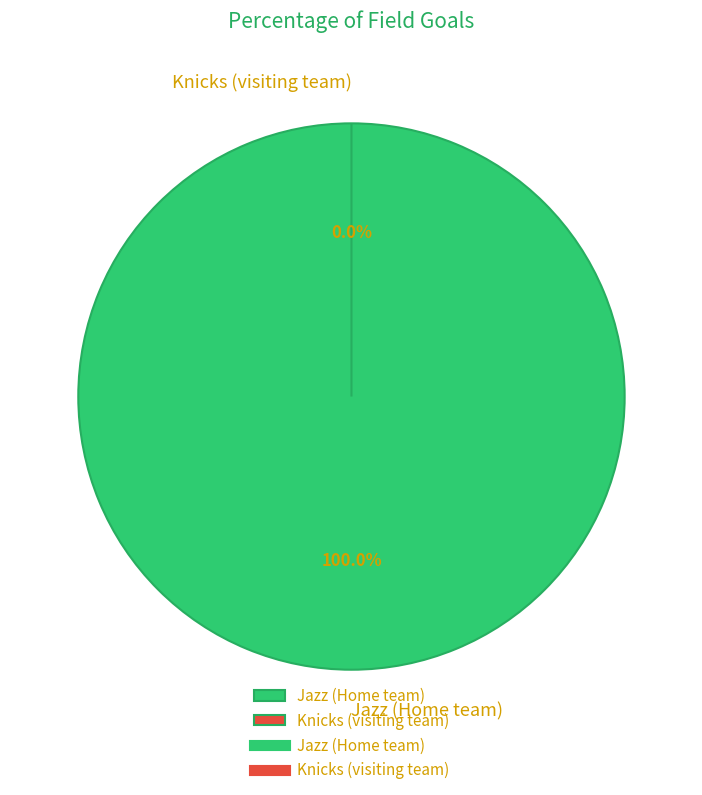

How many segments does this pie chart have?

2